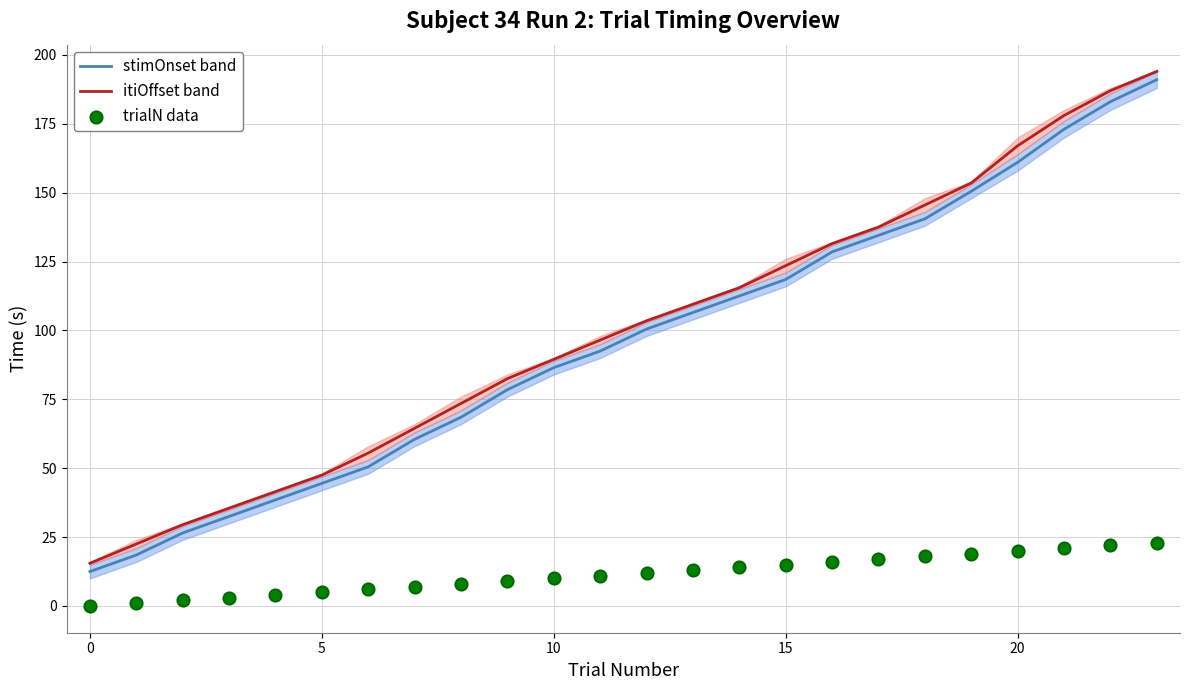

The stimOnset band series shows 44.5 at 5. True or false?

True